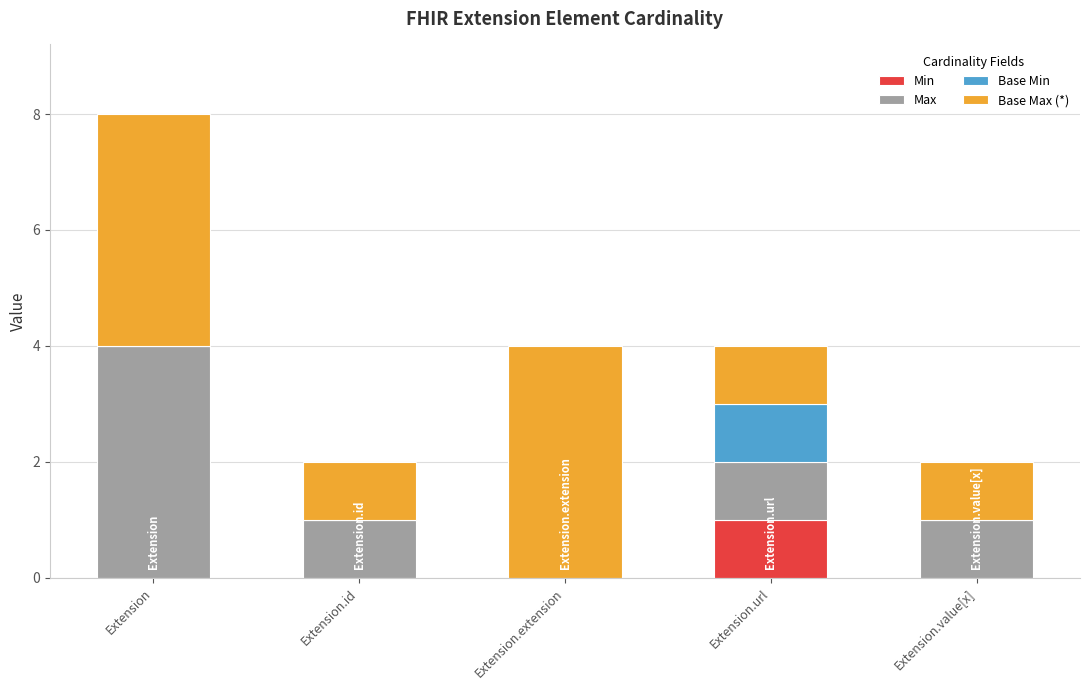

At which category is the sum across all series the highest?

Extension